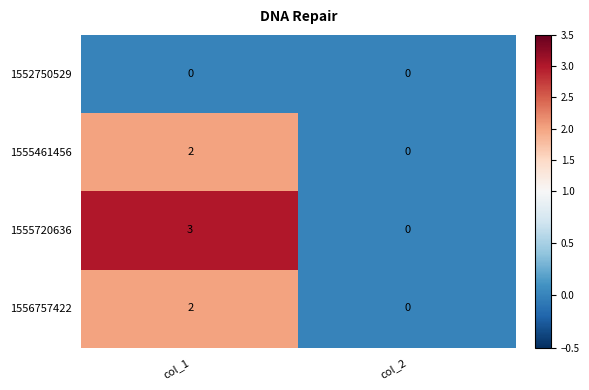

What is the difference between the highest and lowest values at col_1?

3